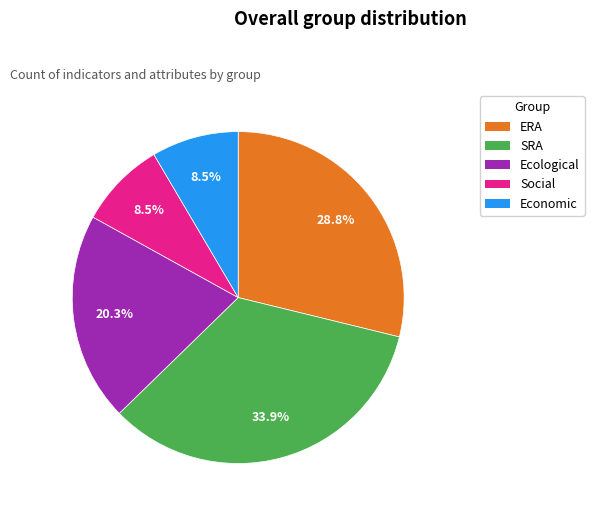

True or false: SRA accounts for 34% of the total.

True